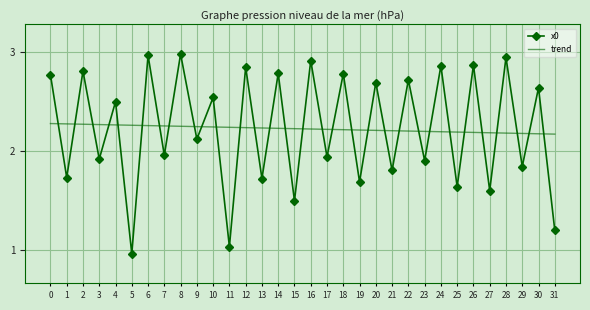

Rank the series by their maximum value, from lowest to highest.

trend, x0